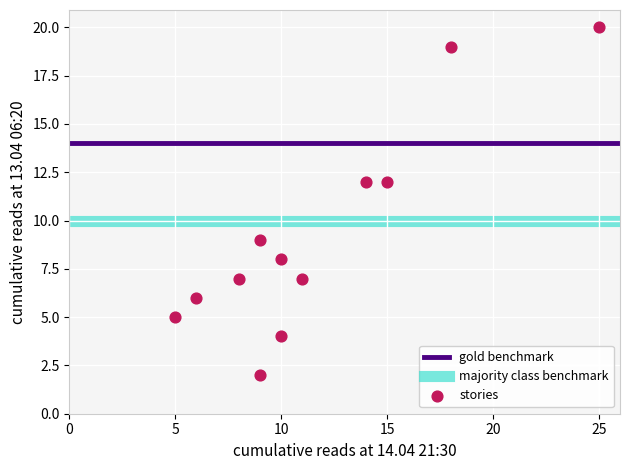

What is the average Y value?

9